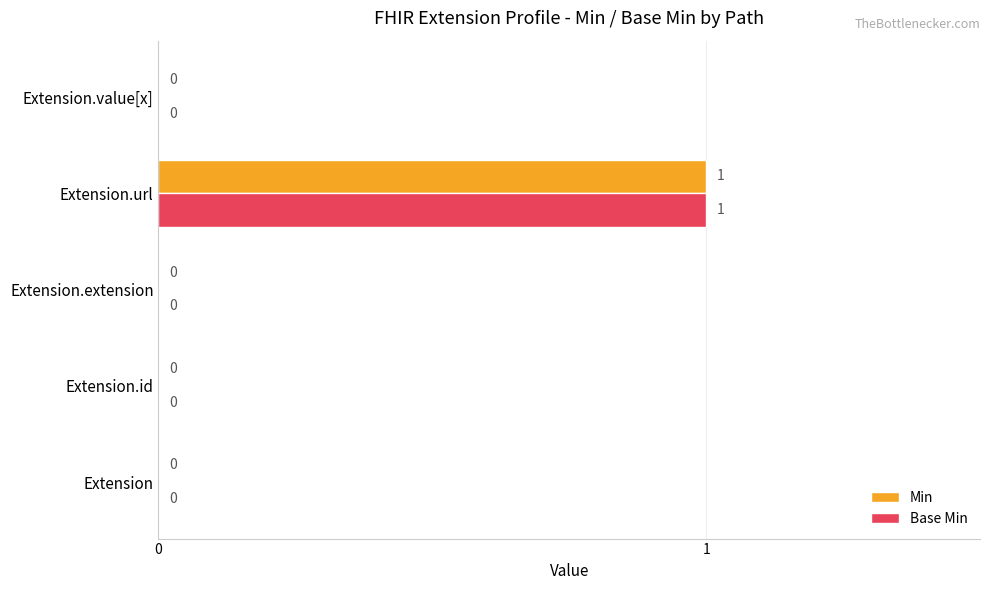

How many values in the Min series exceed 0?

1